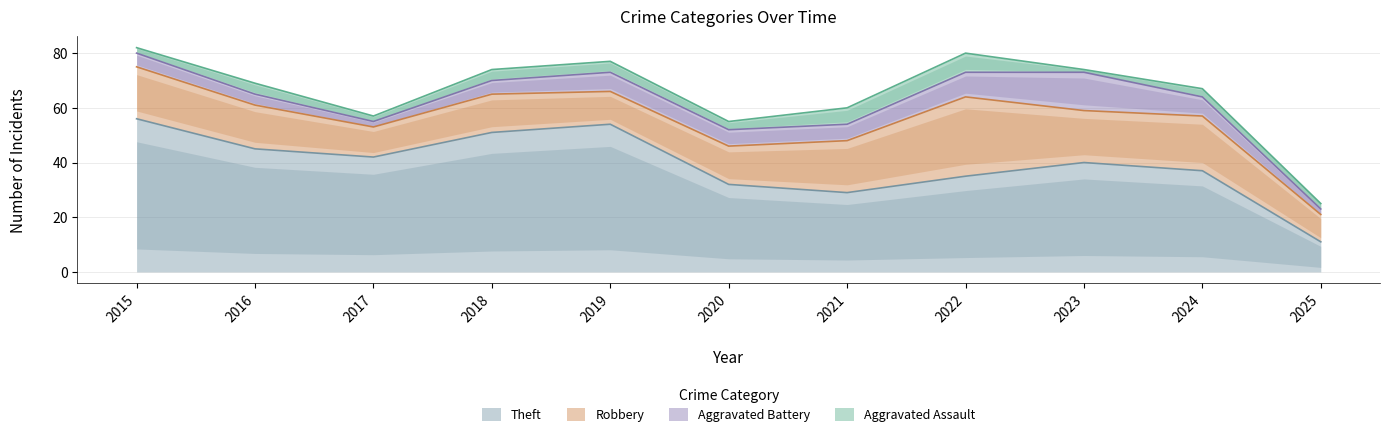

In Aggravated Assault, how many points are higher than both neighbors (excluding endpoints)?

3